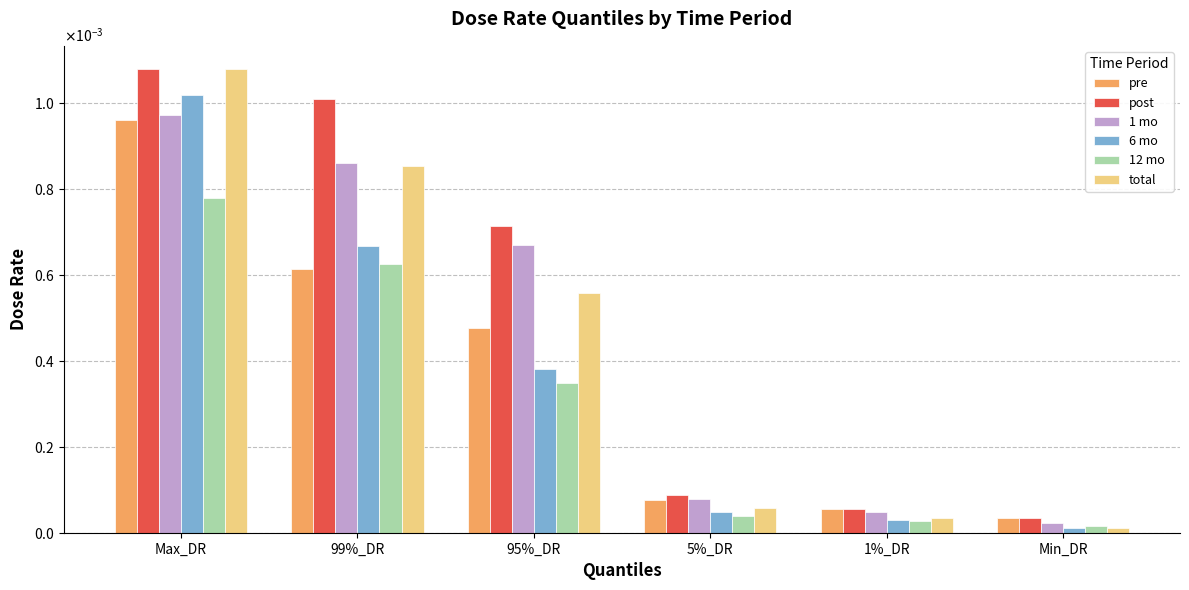

What are all the series names shown in the legend?

pre, post, 1 mo, 6 mo, 12 mo, total